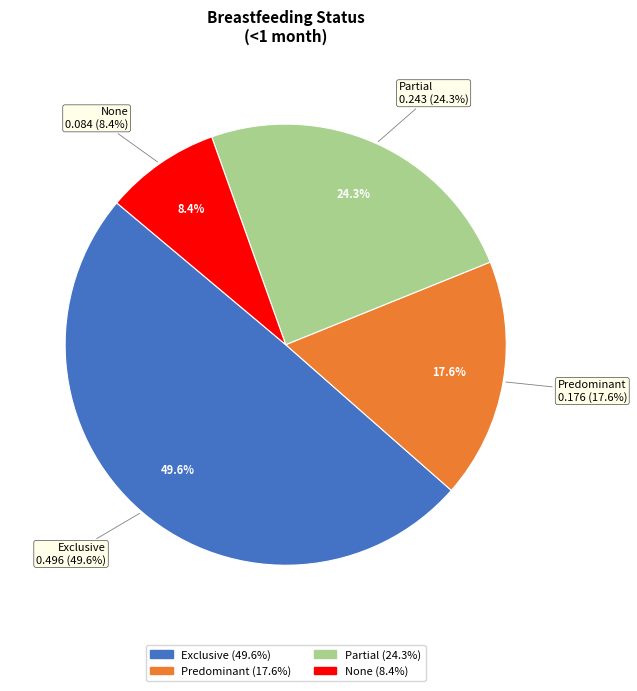

Count the number of slices in the pie.

4